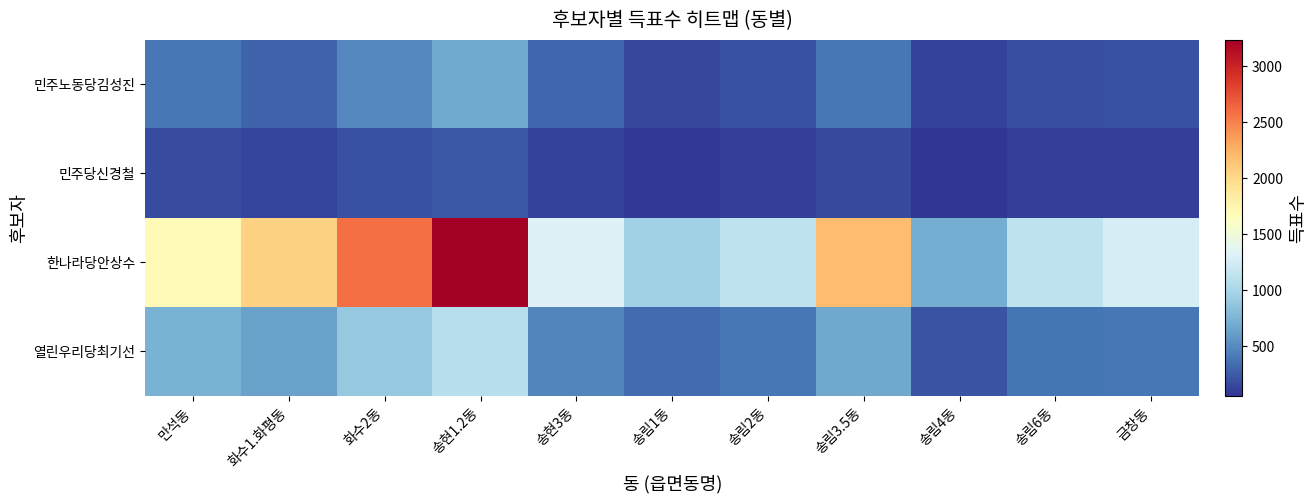

Which category has the lowest value across all series?

송림4동